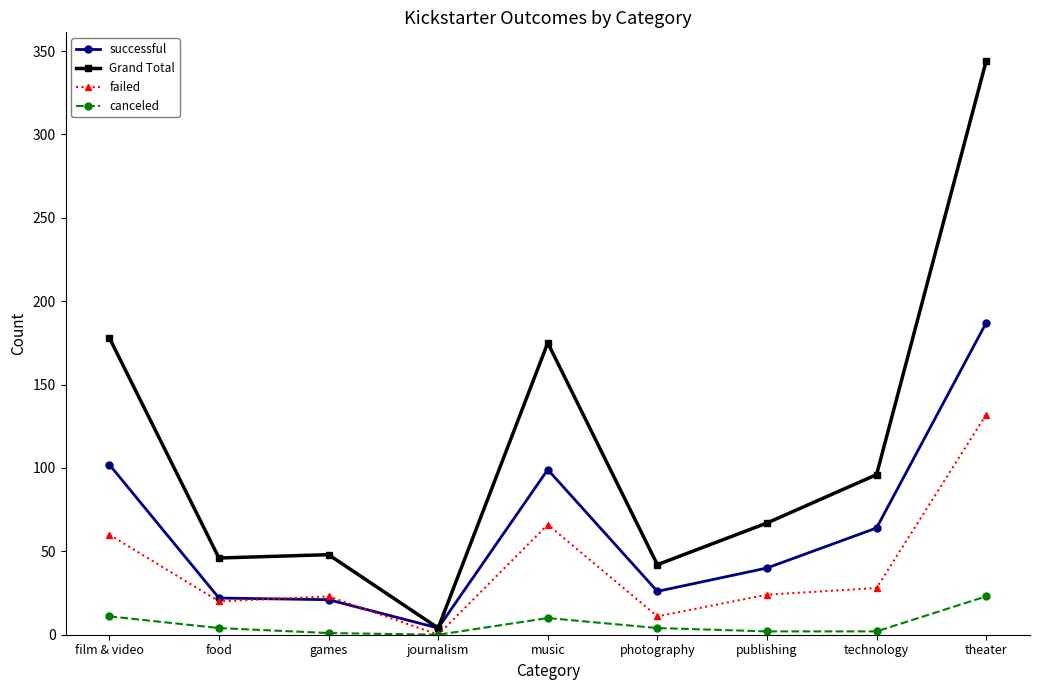

Which series ends up on top after the final intersection of successful and failed?

successful